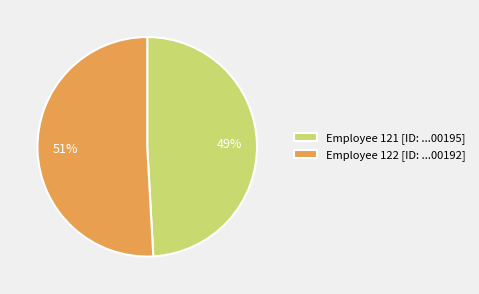

Is there a majority slice in this chart?

Yes